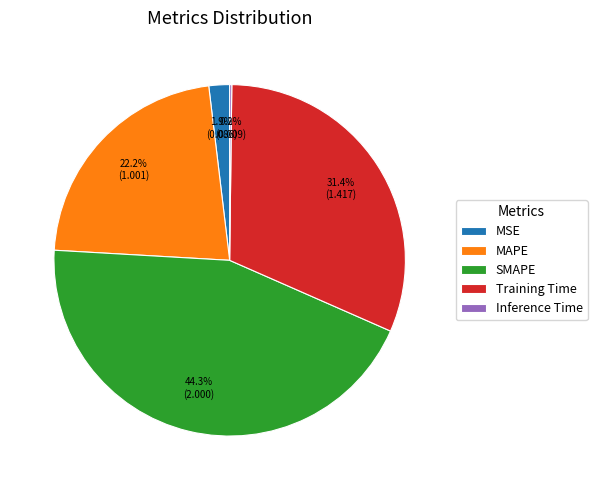

Does MAPE account for over 50% of the chart?

No